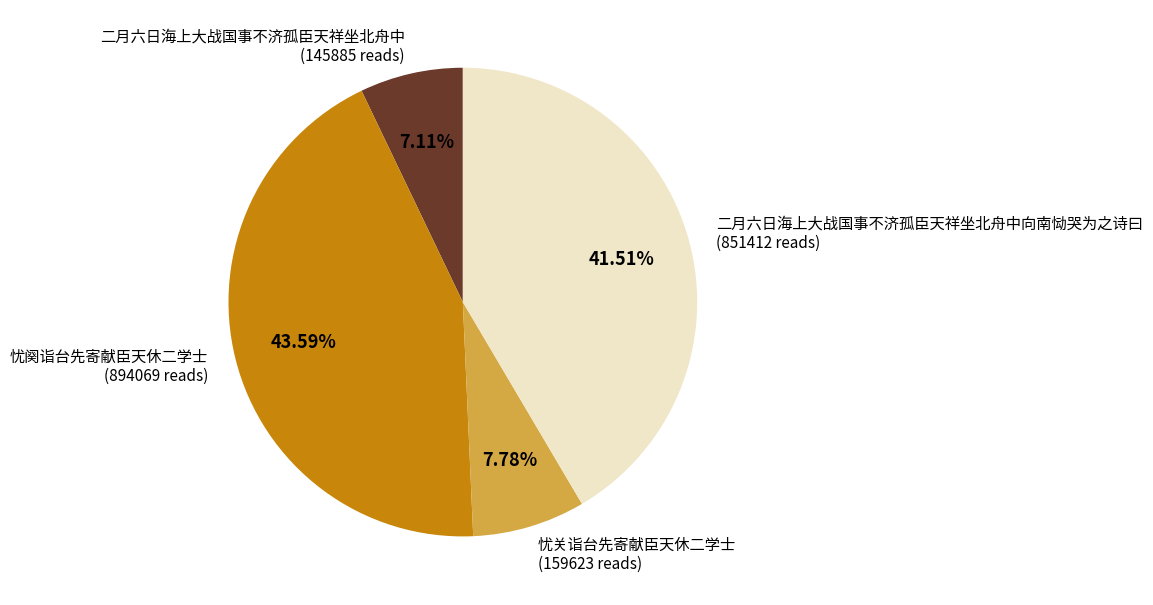

Approximately how many times larger is the value at 二月六日海上大战国事不济孤臣天祥坐北舟中 compared to 忧关诣台先寄献臣天休二学士?

0.9